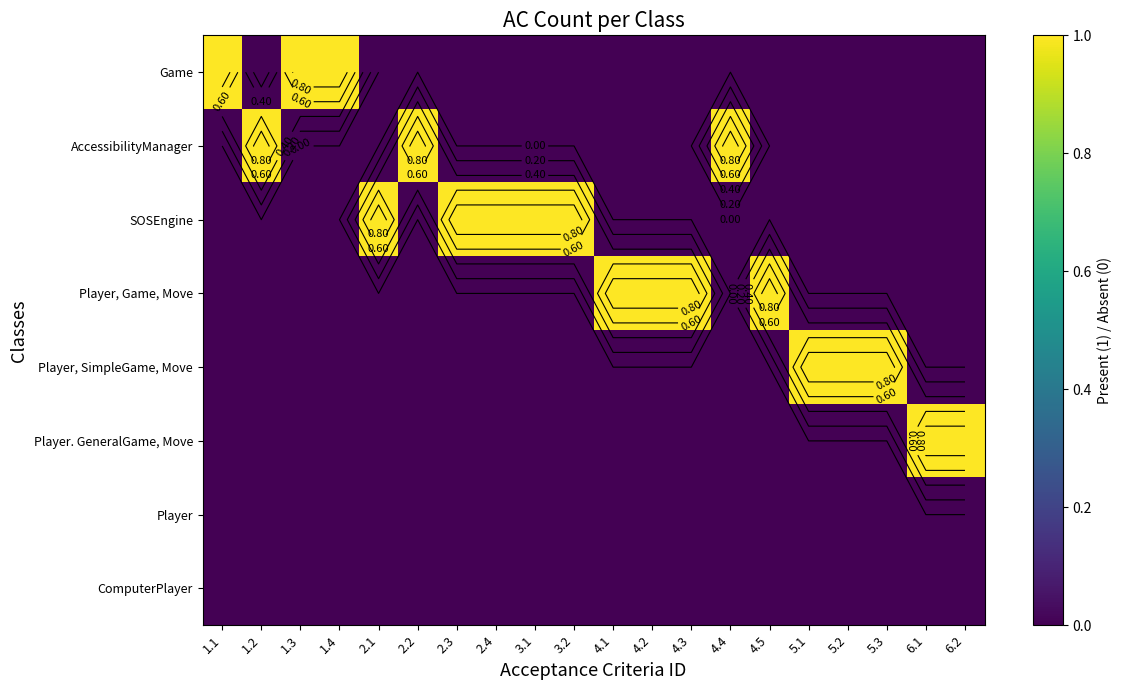

At which category is the sum across all series the highest?

1.1